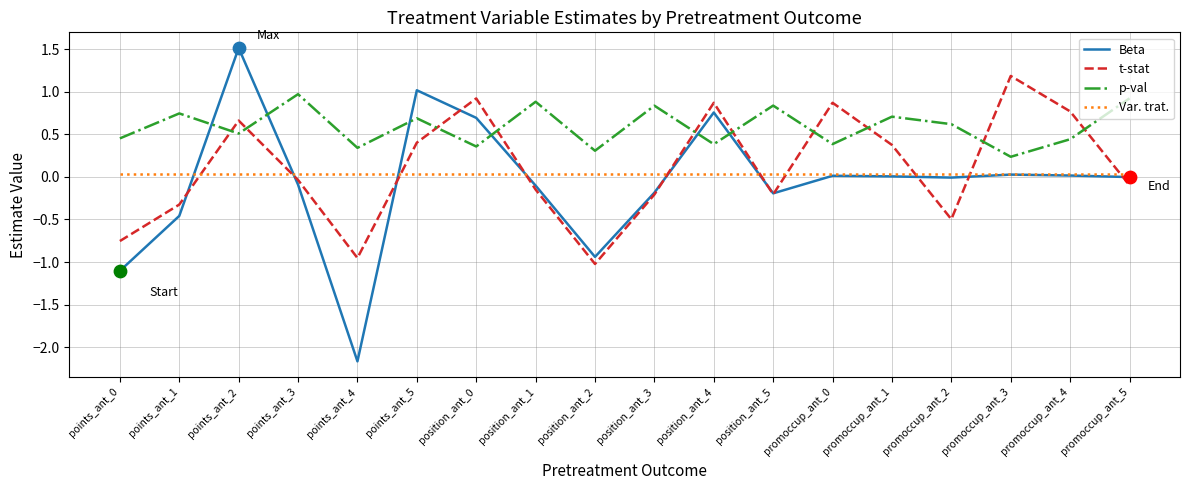

At which category is the sum across all series the highest?

points_ant_2